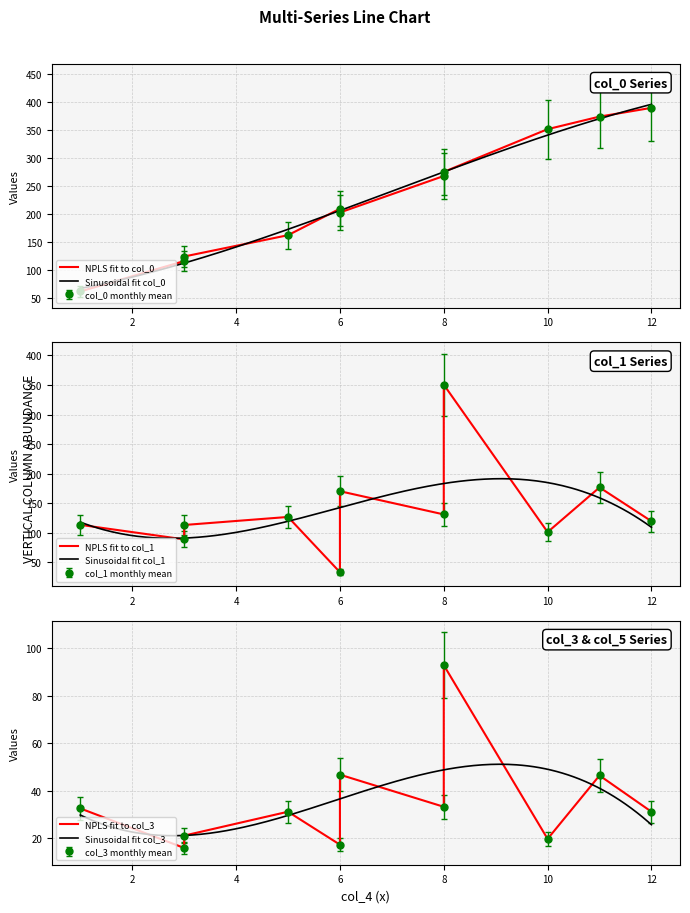

Reading left to right, extract all data points from this chart.

col_0: 1=62.1	3=116.1	3=124.3	5=162.2	6=209.4	6=202.6	8=267.6	10=351.0	12=389.0	11=373.4	8=274.9
col_1: 1=113.5	3=88.9	3=113.2	5=126.8	6=33.4	6=170.4	8=131.1	10=101.2	12=119.6	11=176.8	8=350.6
col_2: 1=44.3	3=29.4	3=37.4	5=45.4	6=32.6	6=86.5	8=55.0	10=37.9	12=54.5	11=79.0	8=130.8
col_3: 1=32.6	3=15.9	3=21.1	5=31.2	6=17.3	6=46.8	8=33.3	10=19.8	12=31.2	11=46.5	8=92.9
col_5: 1=3.0	3=2.0	3=3.0	5=3.0	6=1.0	6=5.0	8=4.0	10=3.0	12=3.0	11=5.0	8=10.0